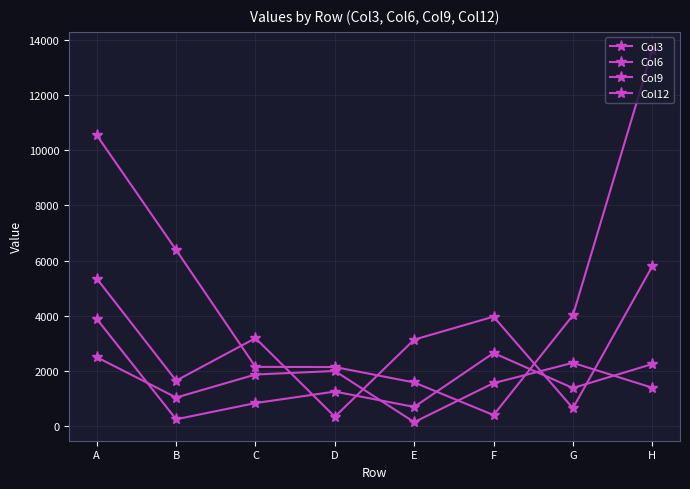

What is the spread (max minus min) of values at H?

12207